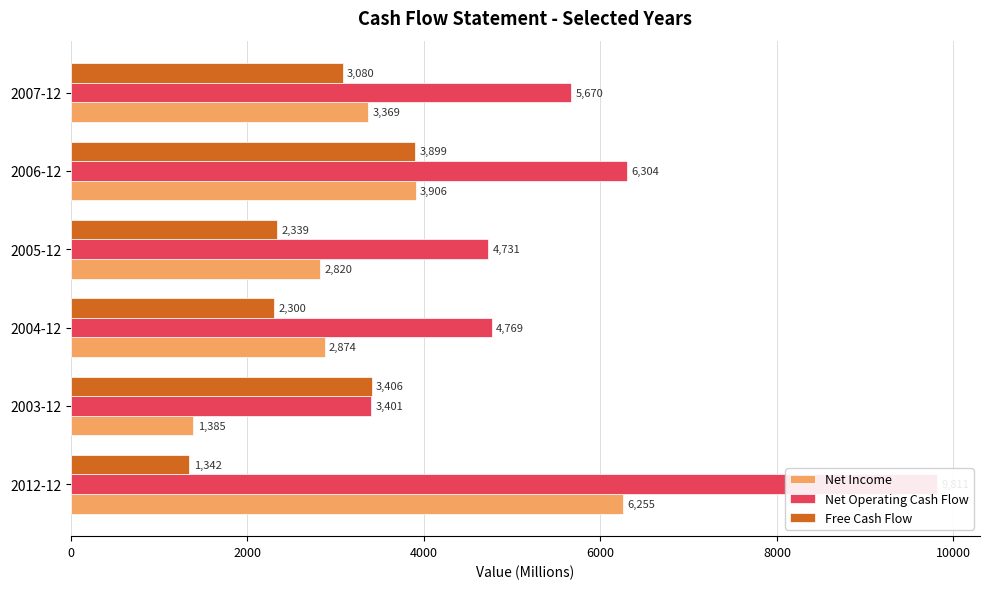

What is the difference between the maximum and minimum values in the Net Operating Cash Flow series?

6410.3